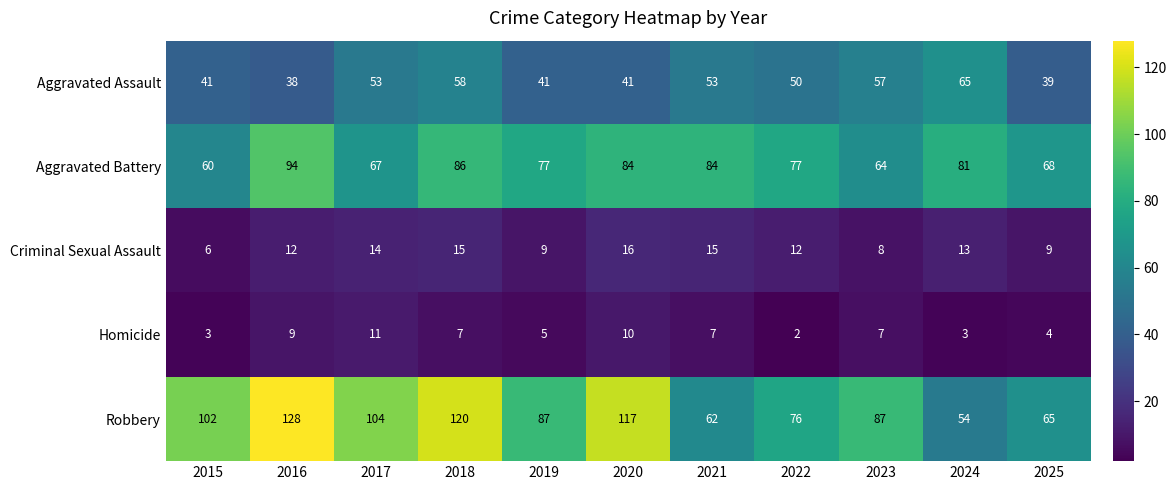

The value of Criminal Sexual Assault at 2022 is 12. True or false?

True